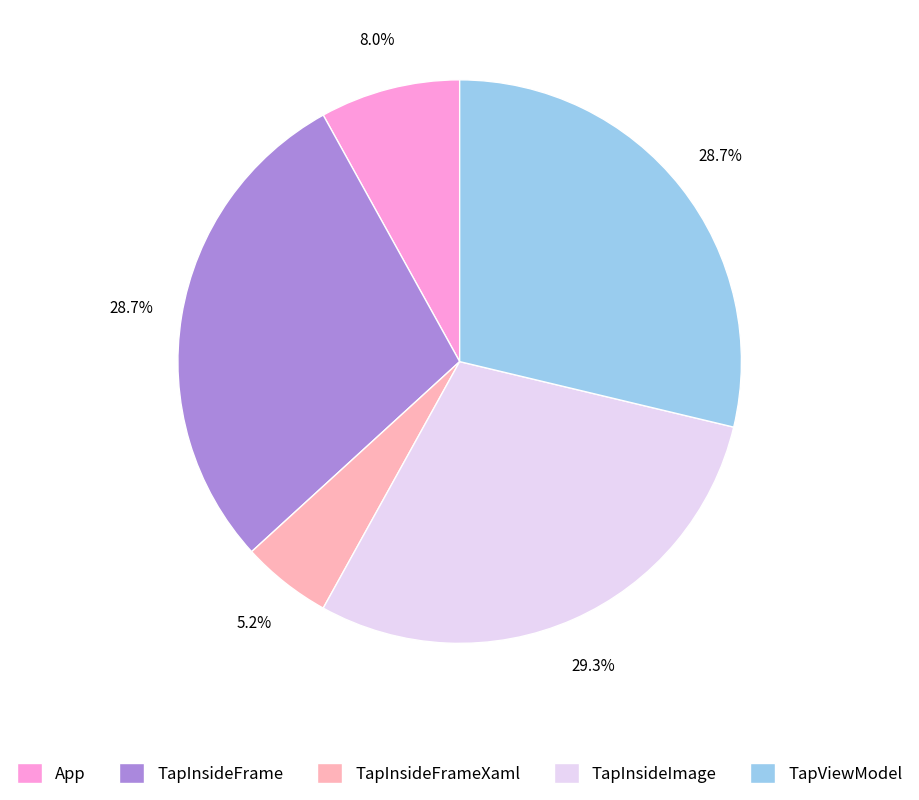

True or false: TapInsideImage accounts for 42% of the total.

False